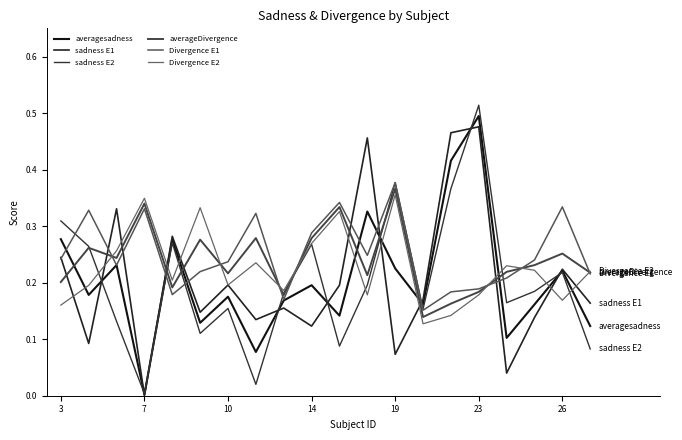

How many intersections are there between sadness E1 and Divergence E2?

11